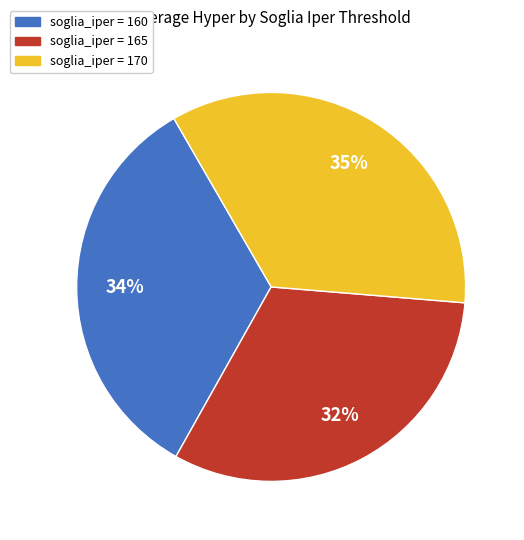

To the nearest percent, what is the difference between the largest and smallest slice percentages?

3%